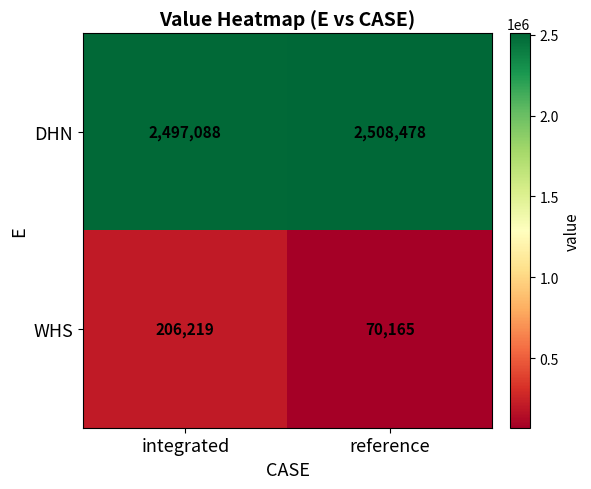

Which category has the lowest value in the DHN series?

integrated